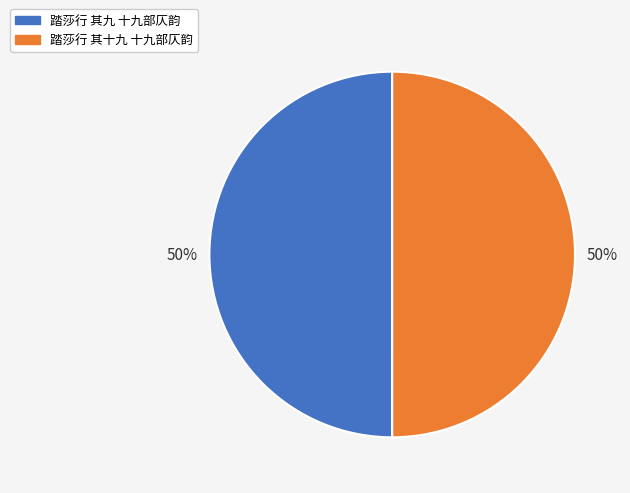

Approximately how many times larger is the value at 踏莎行 其十九 十九部仄韵 compared to 踏莎行 其九 十九部仄韵?

1.0